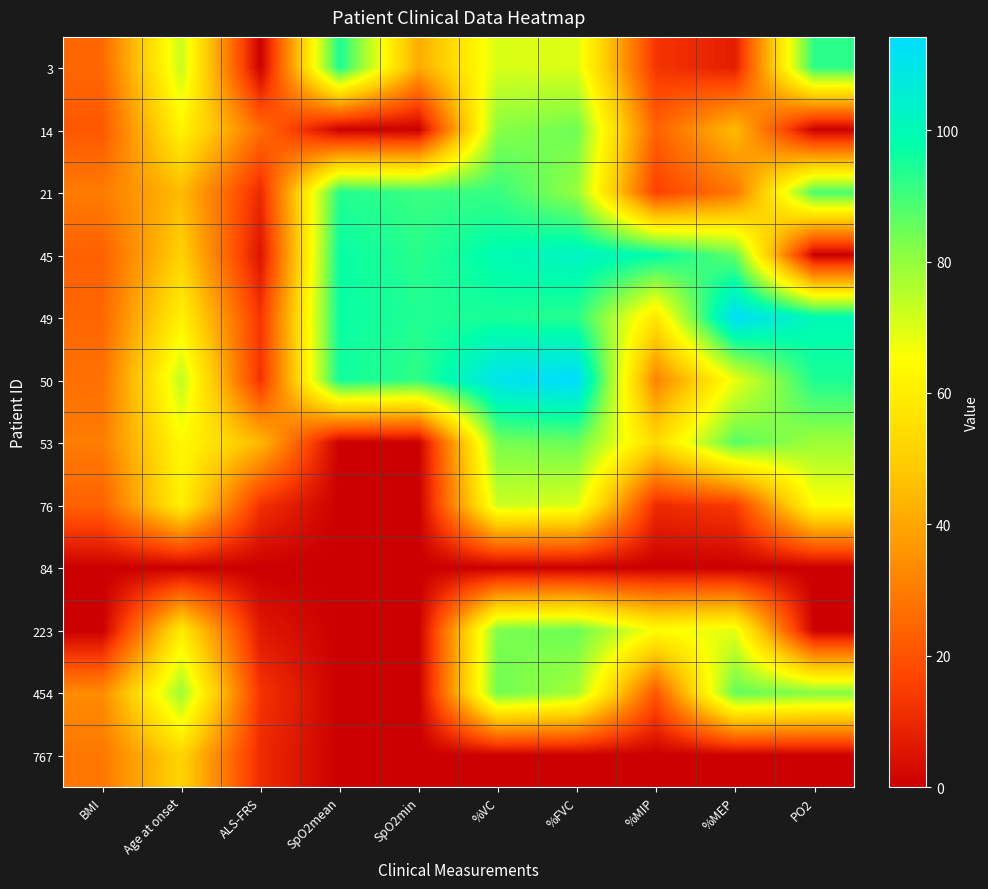

Reading left to right, transcribe all the data shown in this chart.

3: BMI=25.0	Age at onset=73.0	ALS-FRS=0.0	SpO2mean=95.0	SpO2min=41.0	%VC=70.5	%FVC=69.9	%MIP=13.0	%MEP=7.4	PO2=92.7
14: BMI=21.1	Age at onset=62.0	ALS-FRS=26.4	SpO2mean=0.0	SpO2min=0.0	%VC=81.4	%FVC=84.6	%MIP=23.5	%MEP=45.1	PO2=0.0
21: BMI=30.0	Age at onset=45.0	ALS-FRS=10.1	SpO2mean=93.7	SpO2min=91.0	%VC=91.3	%FVC=79.8	%MIP=15.6	%MEP=28.5	PO2=89.0
45: BMI=23.4	Age at onset=51.0	ALS-FRS=5.0	SpO2mean=97.1	SpO2min=93.0	%VC=99.1	%FVC=102.8	%MIP=98.1	%MEP=85.9	PO2=0.0
49: BMI=24.8	Age at onset=61.0	ALS-FRS=12.8	SpO2mean=97.0	SpO2min=94.0	%VC=95.0	%FVC=92.8	%MIP=57.4	%MEP=113.2	PO2=100.0
50: BMI=27.0	Age at onset=74.0	ALS-FRS=12.2	SpO2mean=95.9	SpO2min=92.0	%VC=110.4	%FVC=114.2	%MIP=31.4	%MEP=67.8	PO2=94.4
53: BMI=30.1	Age at onset=64.0	ALS-FRS=44.6	SpO2mean=0.0	SpO2min=0.0	%VC=83.7	%FVC=85.2	%MIP=53.7	%MEP=87.2	PO2=78.6
76: BMI=23.6	Age at onset=61.0	ALS-FRS=12.0	SpO2mean=0.0	SpO2min=0.0	%VC=72.5	%FVC=70.2	%MIP=10.5	%MEP=14.1	PO2=65.3
84: BMI=0.0	Age at onset=0.0	ALS-FRS=0.0	SpO2mean=0.0	SpO2min=0.0	%VC=0.0	%FVC=0.0	%MIP=0.0	%MEP=0.0	PO2=0.0
223: BMI=0.0	Age at onset=59.0	ALS-FRS=6.1	SpO2mean=0.0	SpO2min=0.0	%VC=83.0	%FVC=85.0	%MIP=65.0	%MEP=69.0	PO2=0.0
454: BMI=33.7	Age at onset=79.0	ALS-FRS=12.7	SpO2mean=0.0	SpO2min=0.0	%VC=84.5	%FVC=77.7	%MIP=20.6	%MEP=86.0	PO2=82.0
767: BMI=28.7	Age at onset=52.0	ALS-FRS=10.6	SpO2mean=0.0	SpO2min=0.0	%VC=0.0	%FVC=0.0	%MIP=0.0	%MEP=0.0	PO2=0.0